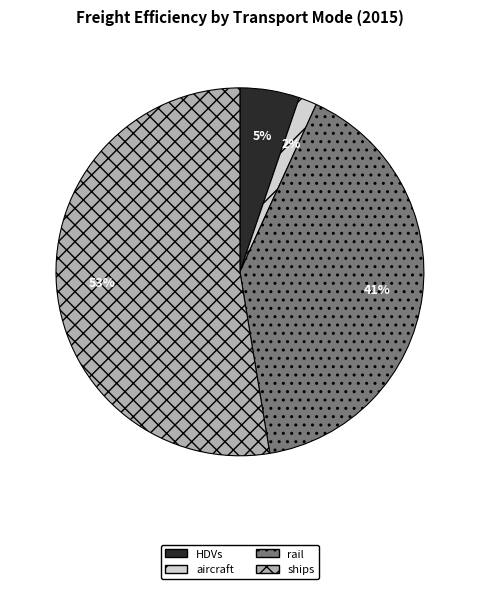

How many slices are in this pie chart?

4